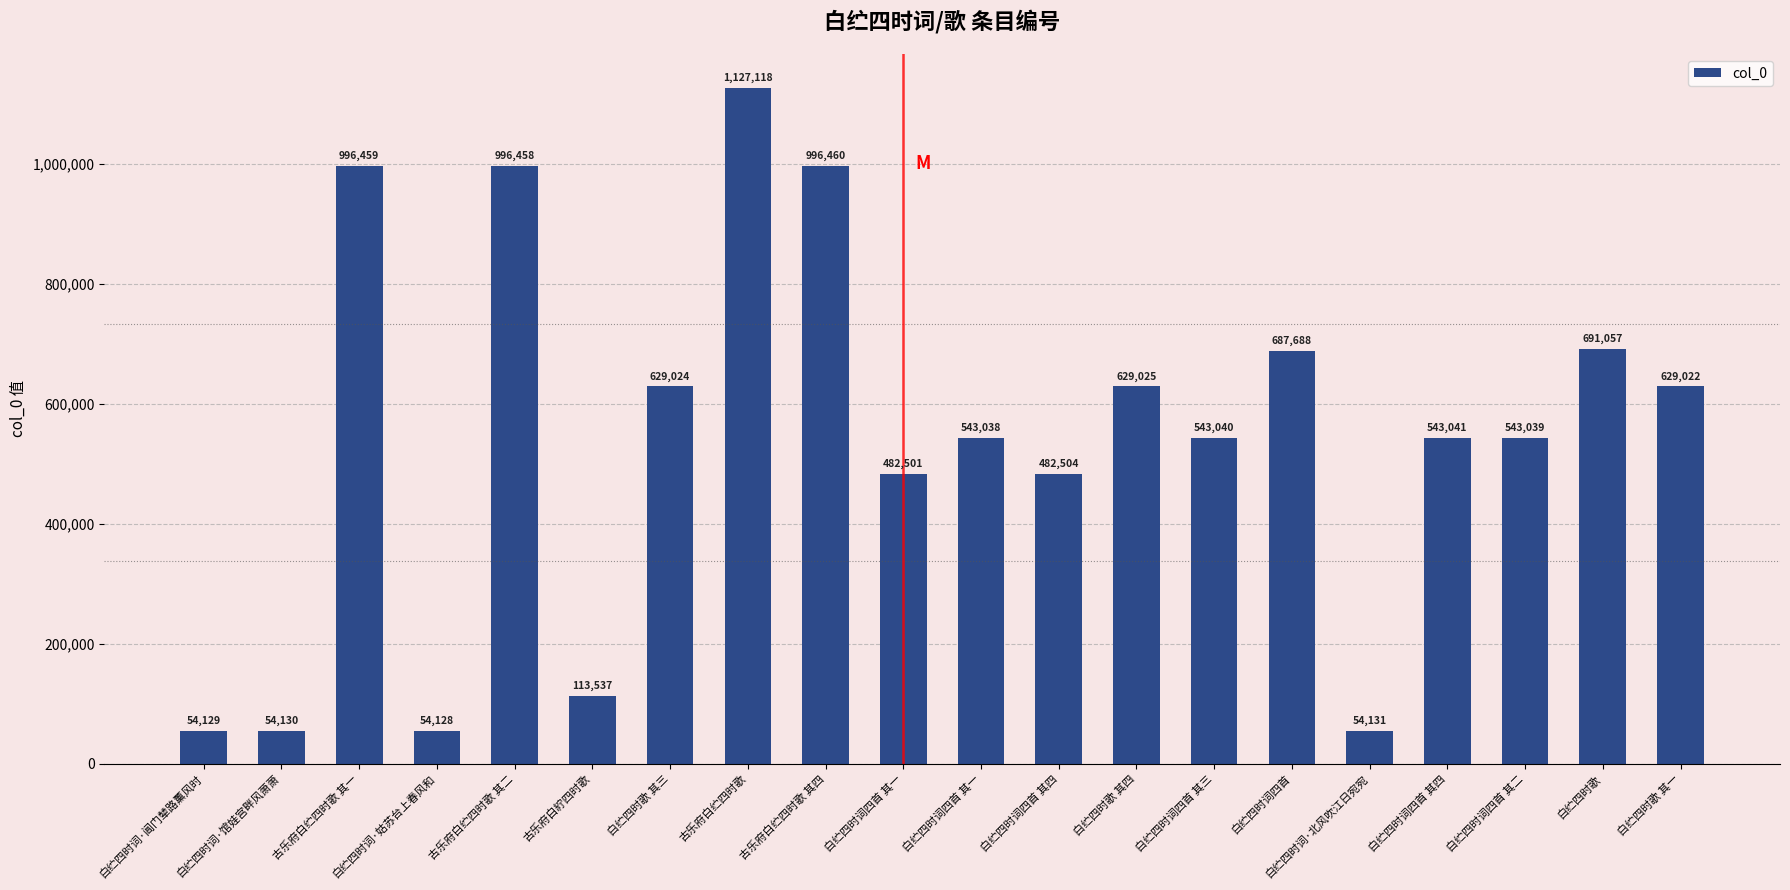

Is it true that the value at 白纻四时歌 其一 is 1023894?

False